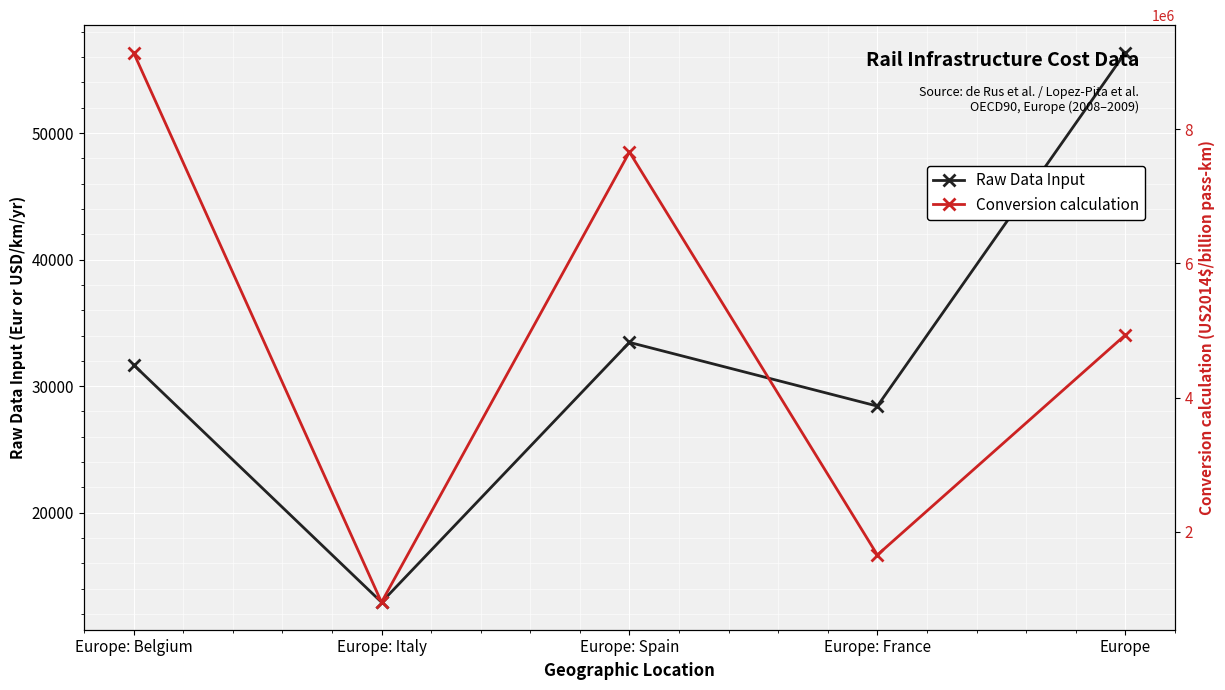

The value of Conversion calculation at Europe: Spain is 7658529.0. True or false?

True